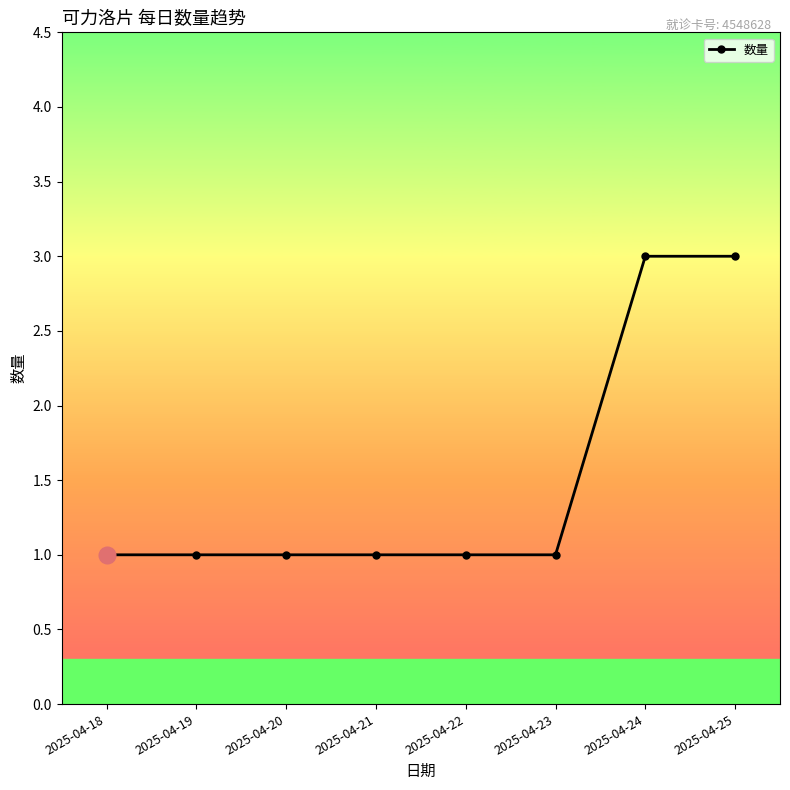

Reading left to right, extract all data points from this chart.

1	1	1	1	1	1	3	3